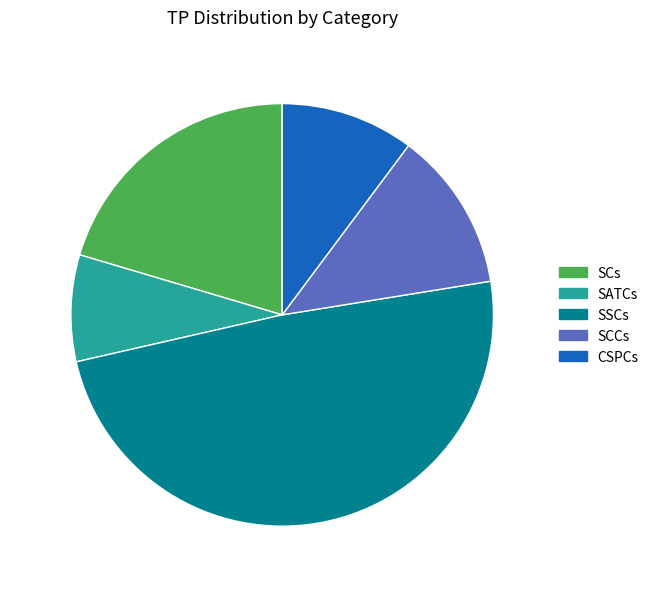

Rank the categories by value from lowest to highest.

SATCs, CSPCs, SCCs, SCs, SSCs